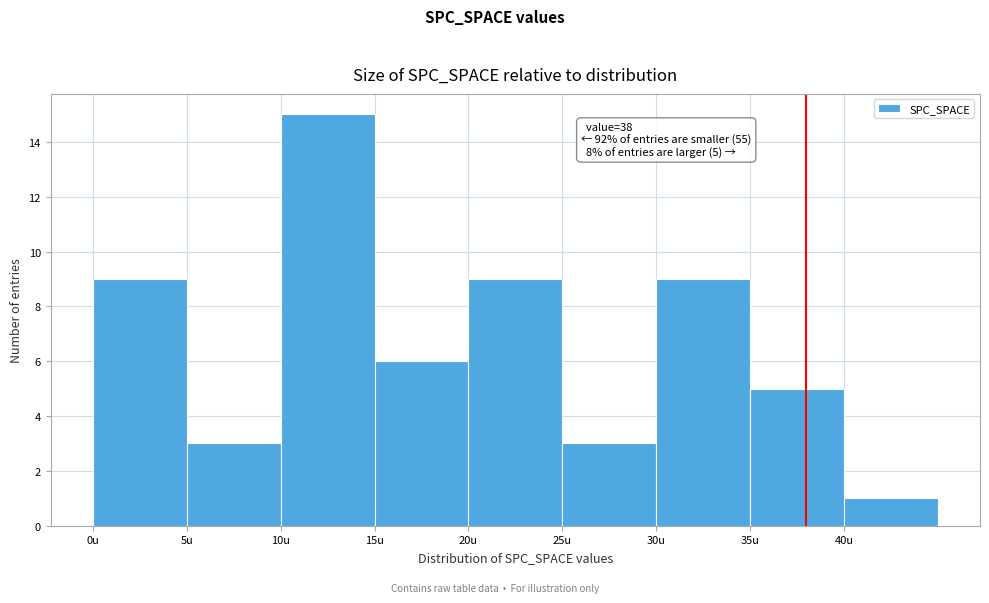

Over which range of the x-axis is the bar tallest?

10 to 15